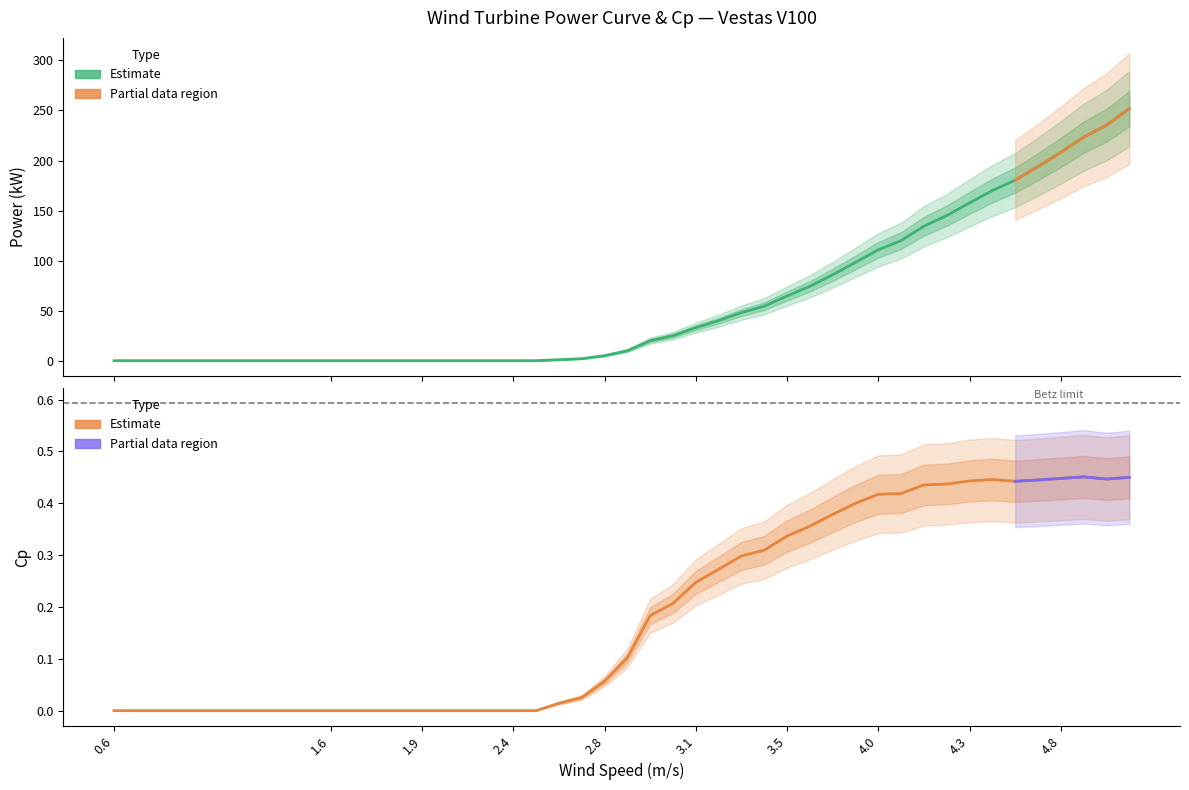

Reading right to left, what are all the values shown in this chart?

power: 251.8	235.3	223.3	208.2	193.9	180.5	170.0	157.7	145.0	134.4	120.0	110.8	98.2	85.8	74.3	64.6	54.5	48.0	40.0	33.0	25.0	20.0	10.0	5.0	2.0	1.0	0.0	0.0	0.0	0.0	0.0	0.0	0.0	0.0	0.0	0.0	0.0	0.0	0.0	0.0
cp: 0.4	0.4	0.5	0.4	0.4	0.4	0.4	0.4	0.4	0.4	0.4	0.4	0.4	0.4	0.4	0.3	0.3	0.3	0.3	0.2	0.2	0.2	0.1	0.1	0.0	0.0	0.0	0.0	0.0	0.0	0.0	0.0	0.0	0.0	0.0	0.0	0.0	0.0	0.0	0.0